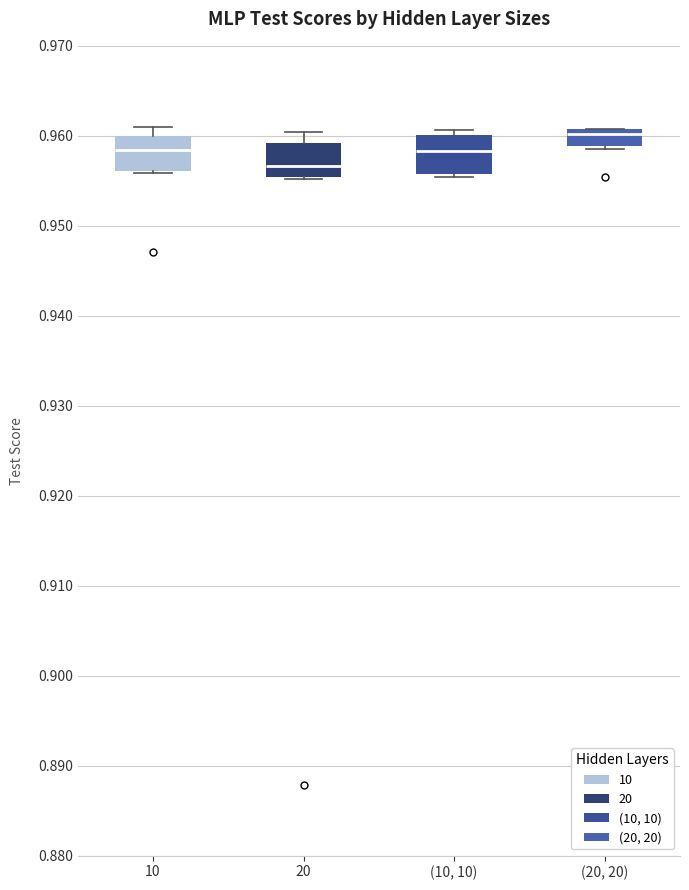

Which box has the highest median line?

(20, 20)